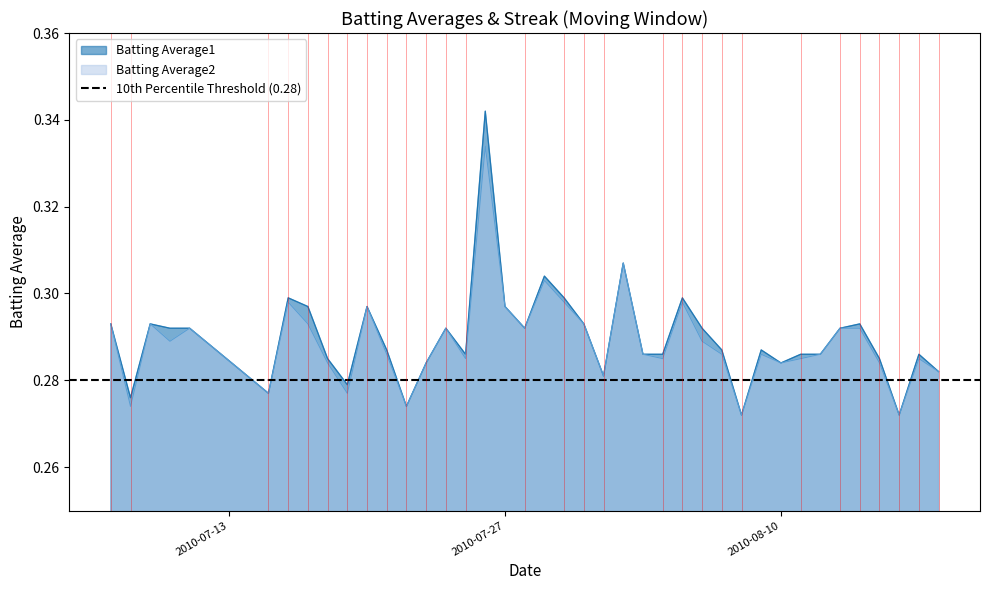

The value of Batting Average1 at 2010-08-10 is 0.4. True or false?

False